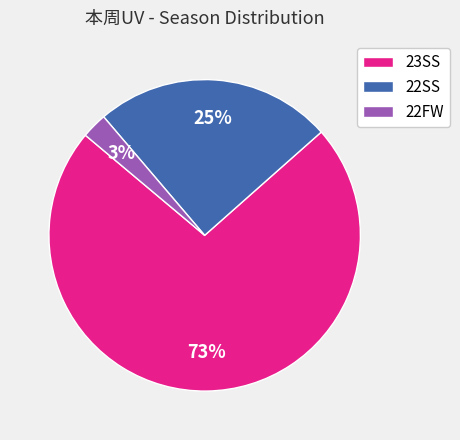

To the nearest percent, what is the difference between the 22SS and 23SS slice percentages?

48%